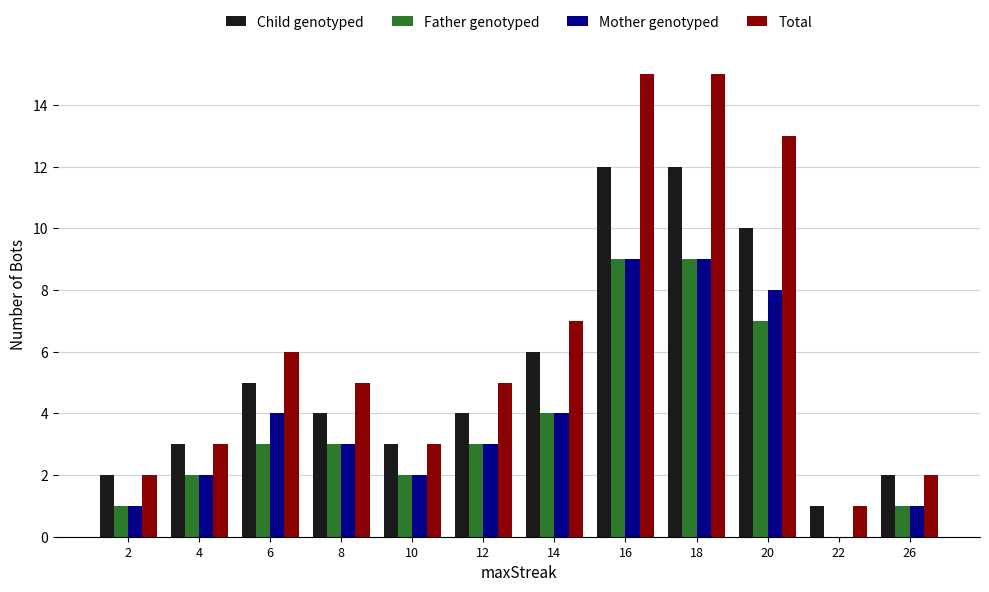

Between 10 and 16, which series saw the biggest shift?

Total